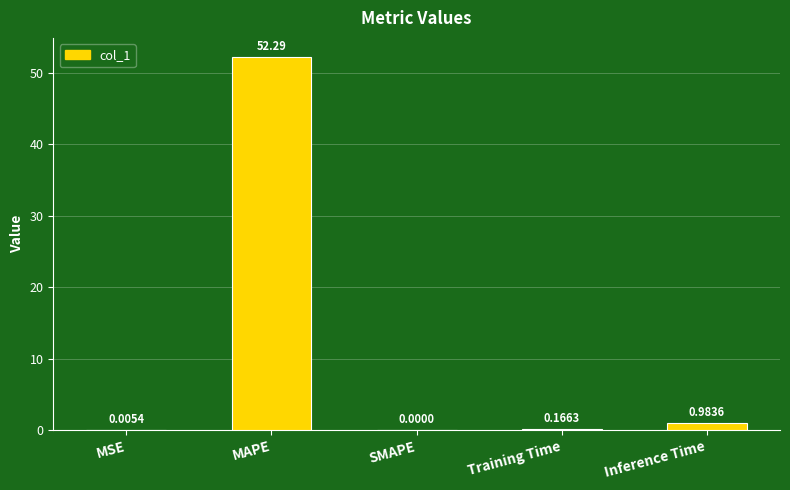

At which label is the value closest to 26?

Inference Time